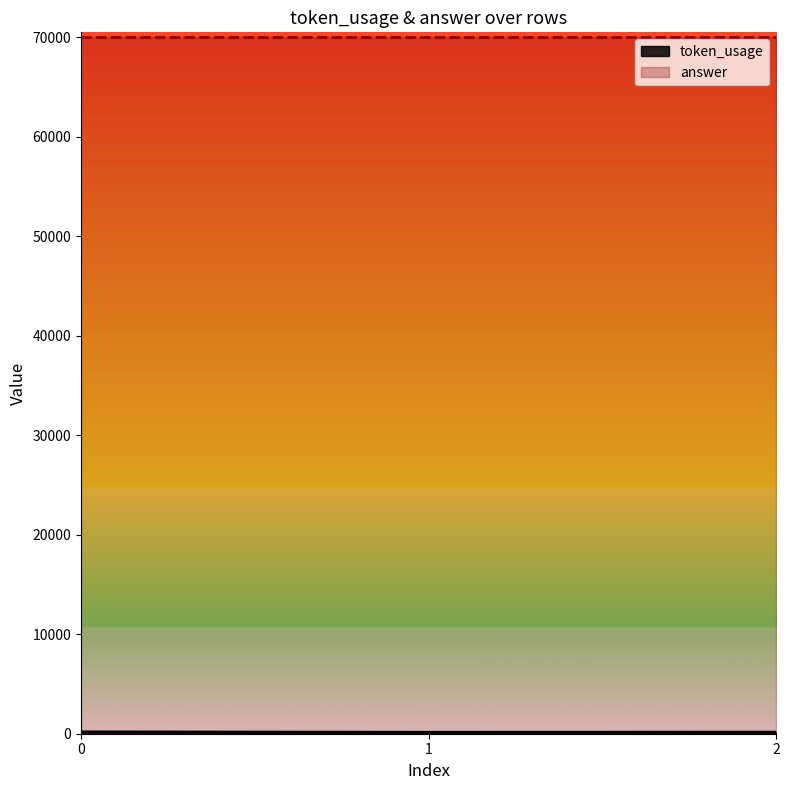

What is the greatest value displayed?

70000